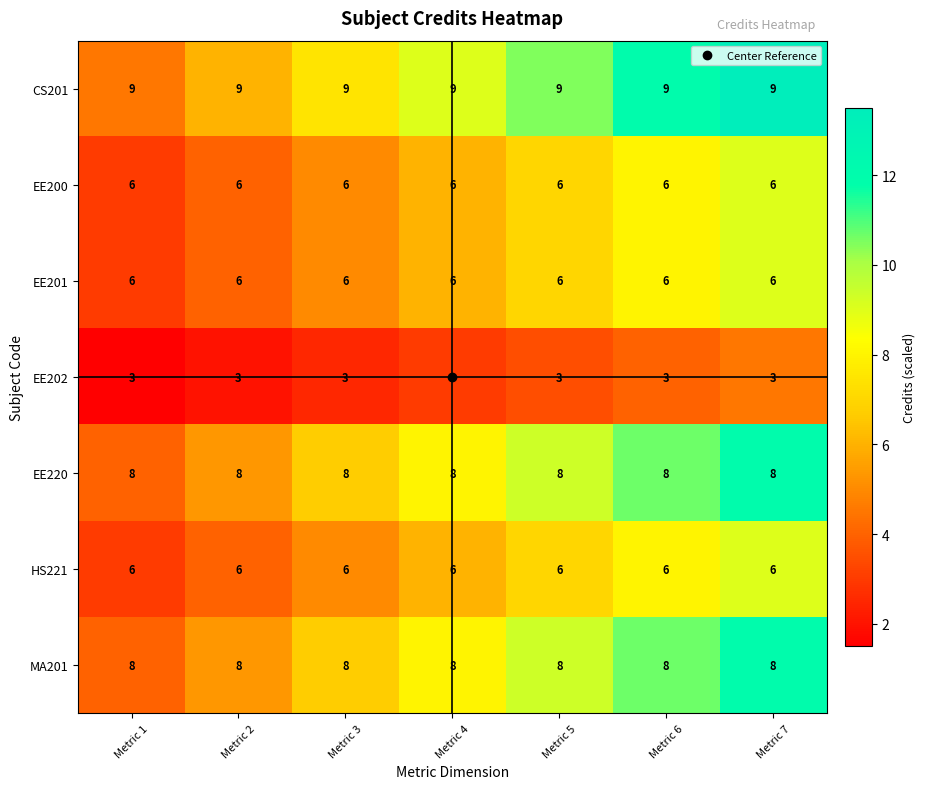

What is the sum of the EE220 values at Metric 4 and Metric 5?

16